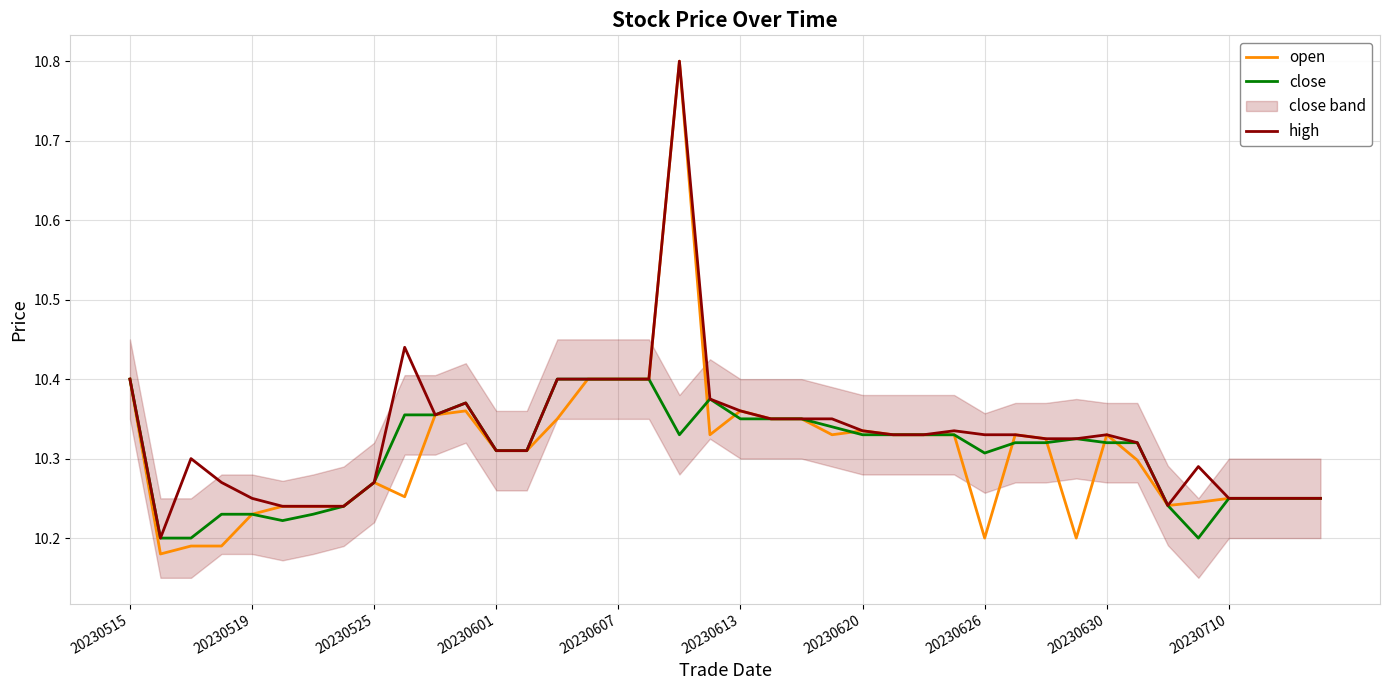

Which series has the largest total across all categories?

high